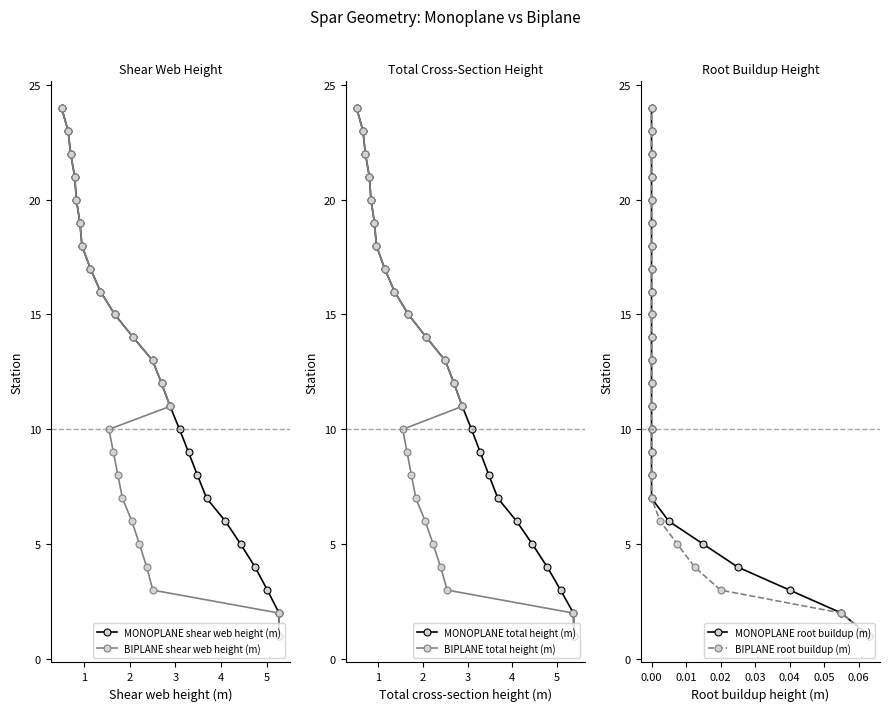

What is the minimum value shown in the chart?

1